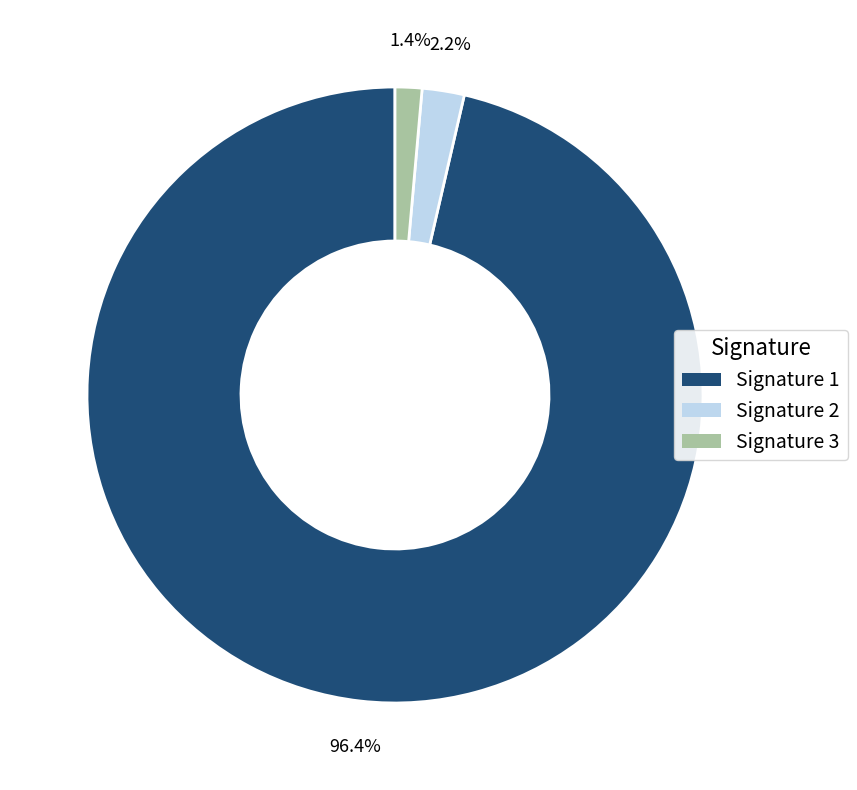

Is there a majority slice in this chart?

Yes